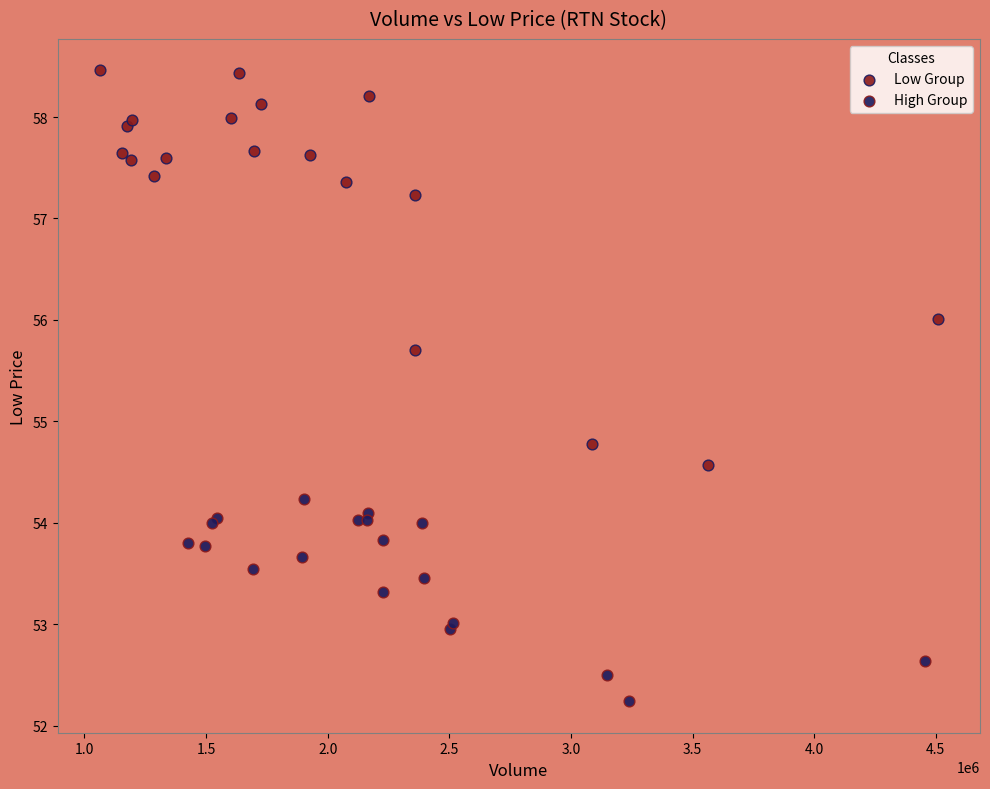

Which series contains the highest Y value?

Low Group